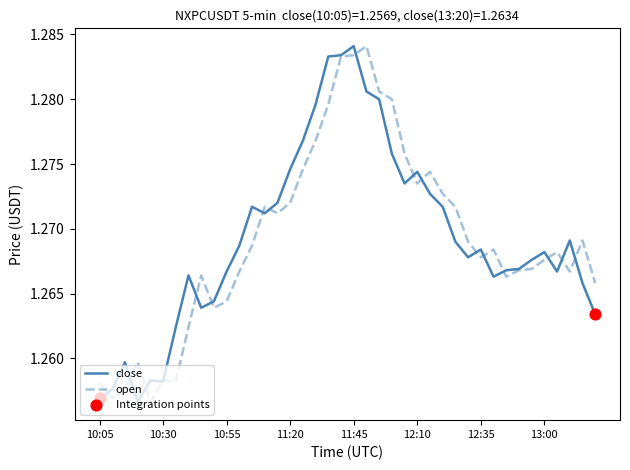

How many lines are shown in the chart?

2